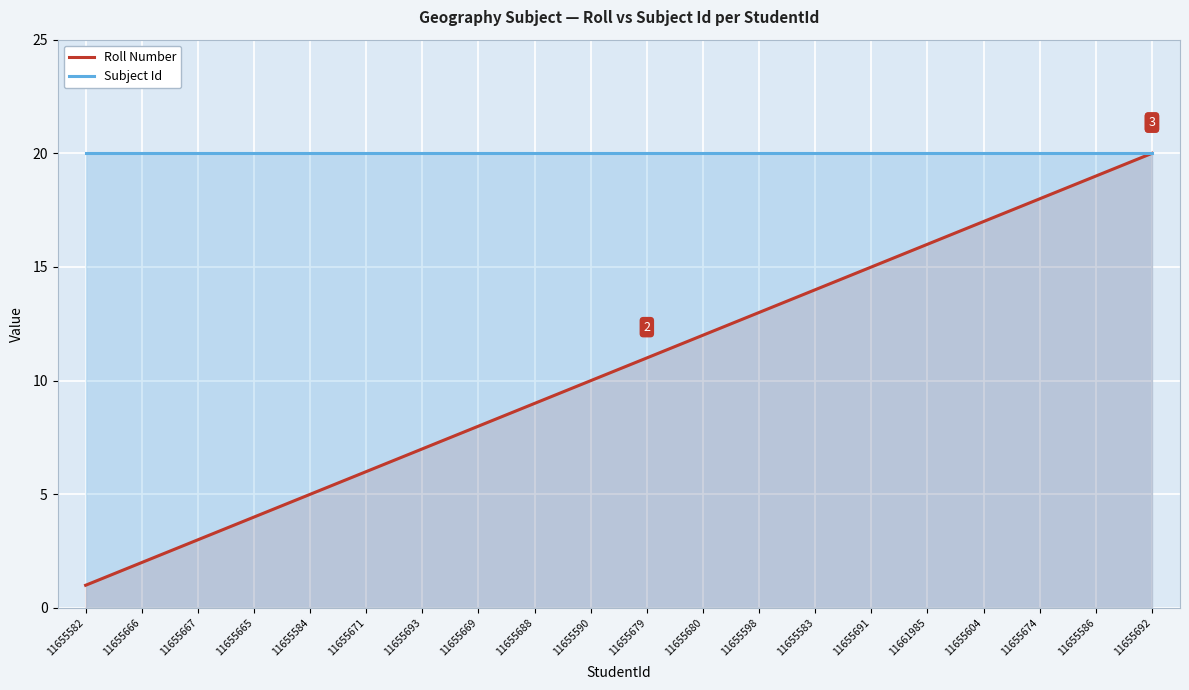

Reading right to left, transcribe all the data shown in this chart.

Roll Number: 11655692=20	11655586=19	11655674=18	11655604=17	11661985=16	11655691=15	11655583=14	11655598=13	11655680=12	11655679=11	11655590=10	11655688=9	11655669=8	11655693=7	11655671=6	11655584=5	11655665=4	11655667=3	11655666=2	11655582=1
Subject Id: 11655692=20	11655586=20	11655674=20	11655604=20	11661985=20	11655691=20	11655583=20	11655598=20	11655680=20	11655679=20	11655590=20	11655688=20	11655669=20	11655693=20	11655671=20	11655584=20	11655665=20	11655667=20	11655666=20	11655582=20